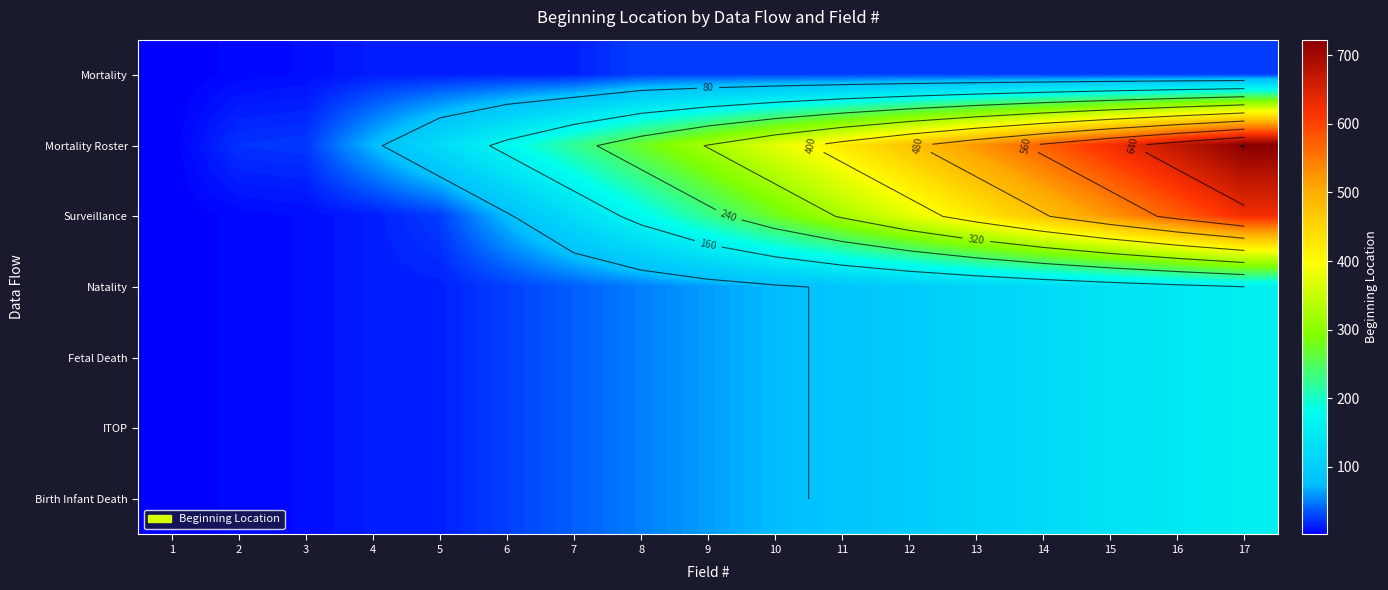

Is the value of Natality at 1 greater than the value of Birth Infant Death at 14?

No